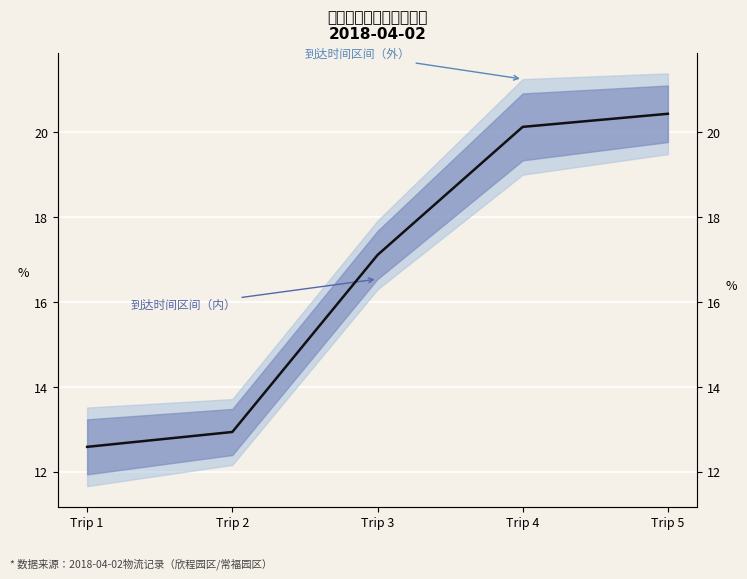

How many lines are shown in the chart?

1